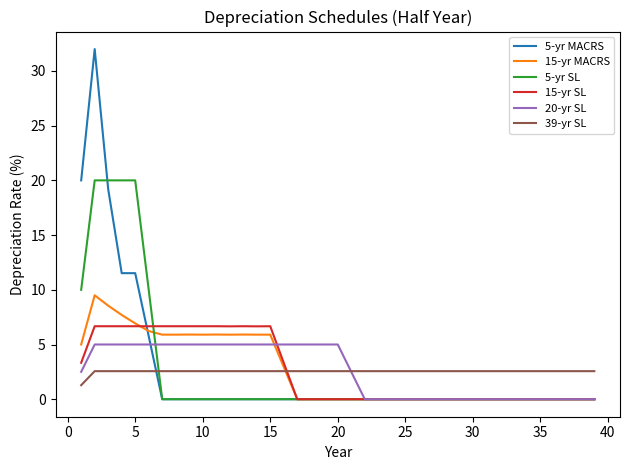

What is the average value of the 39-yr SL series?

2.5